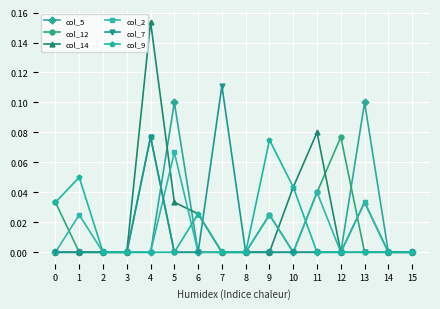

What are all the series names shown in the legend?

col_5, col_12, col_14, col_2, col_7, col_9